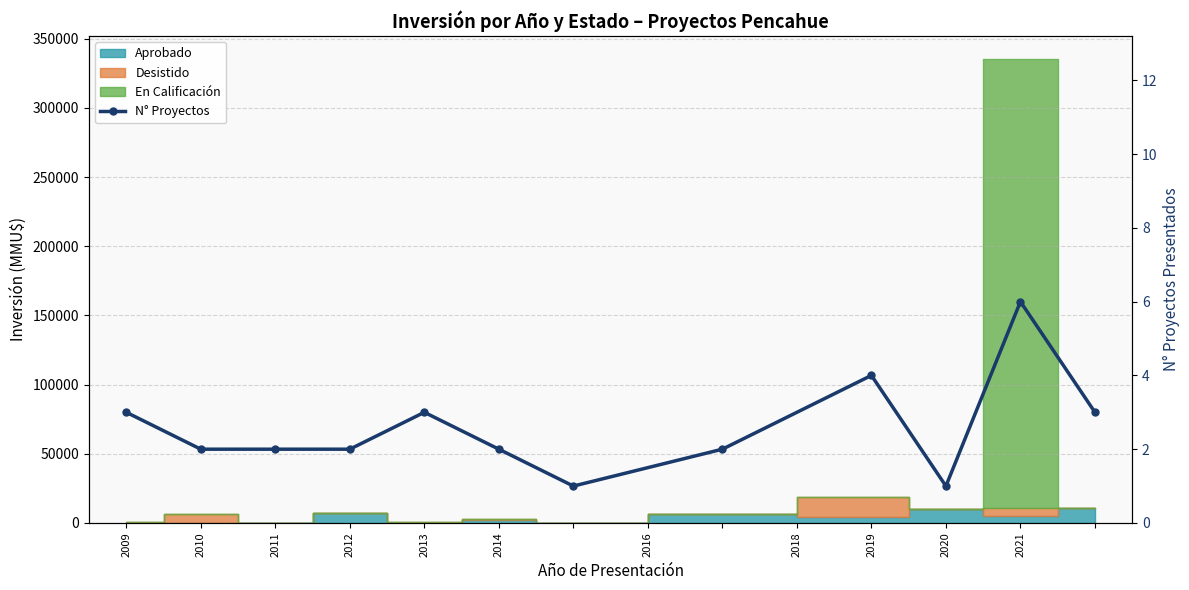

What is the smallest value displayed?

1